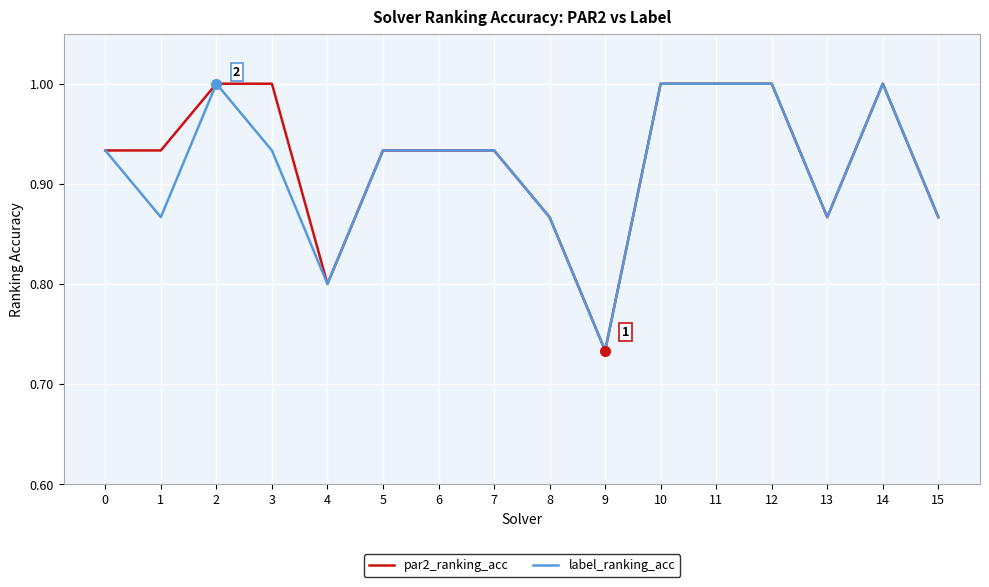

The label_ranking_acc series shows 1.0 at 12. True or false?

True